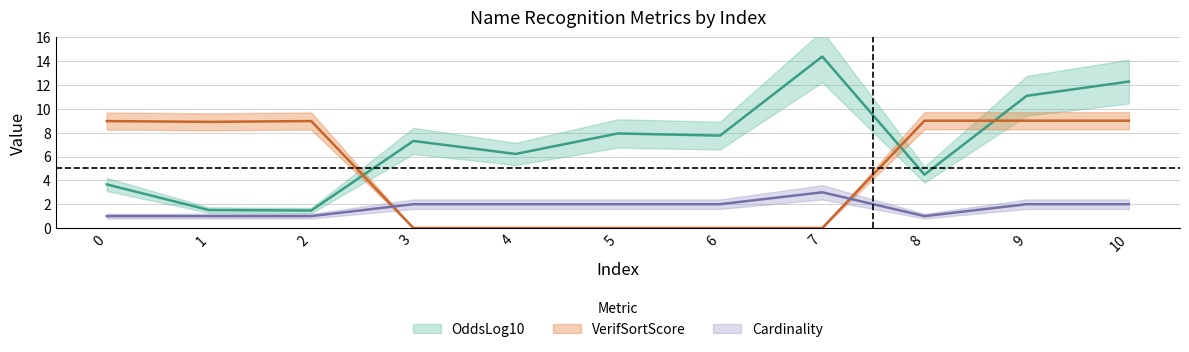

What is the value of the Cardinality point at the 3rd from the left?

1.0